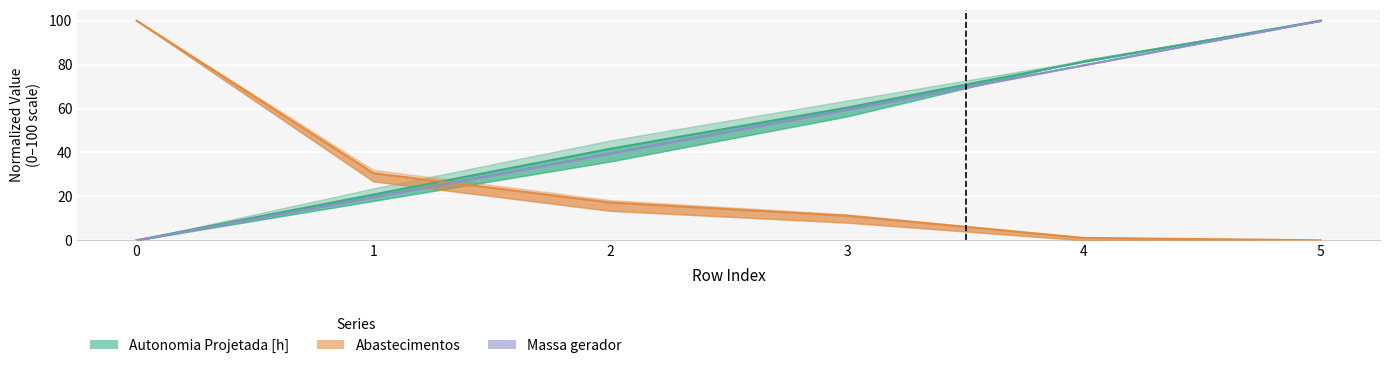

Reading left to right, transcribe all the data shown in this chart.

Autonomia Projetada [h]: 0.0	20.8	41.7	60.4	81.3	100.0
Abastecimentos: 100.0	30.5	17.2	11.2	1.1	0.0
Massa gerador: 0.0	19.5	39.4	59.3	79.7	100.0